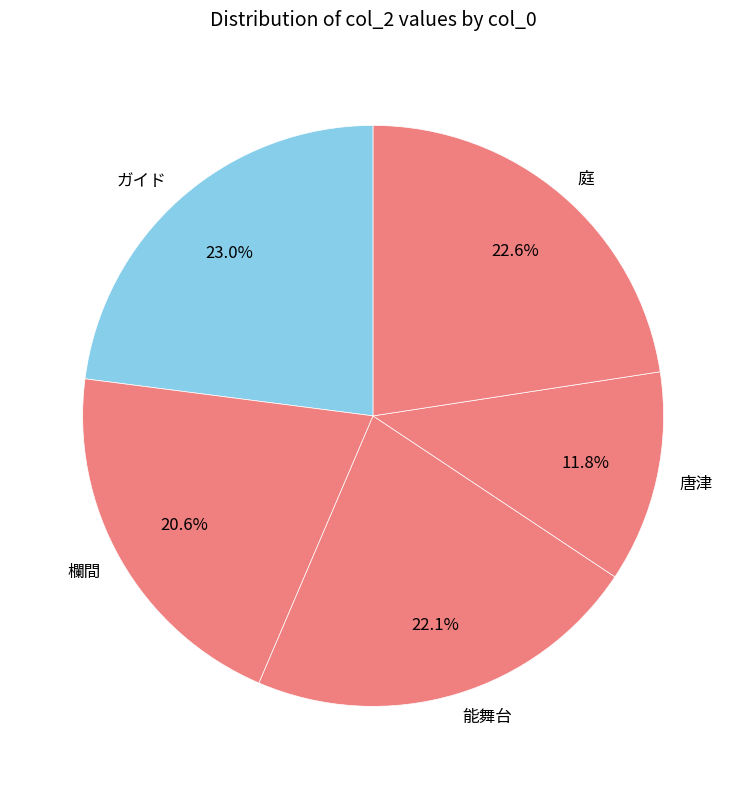

How many slices are in this pie chart?

5